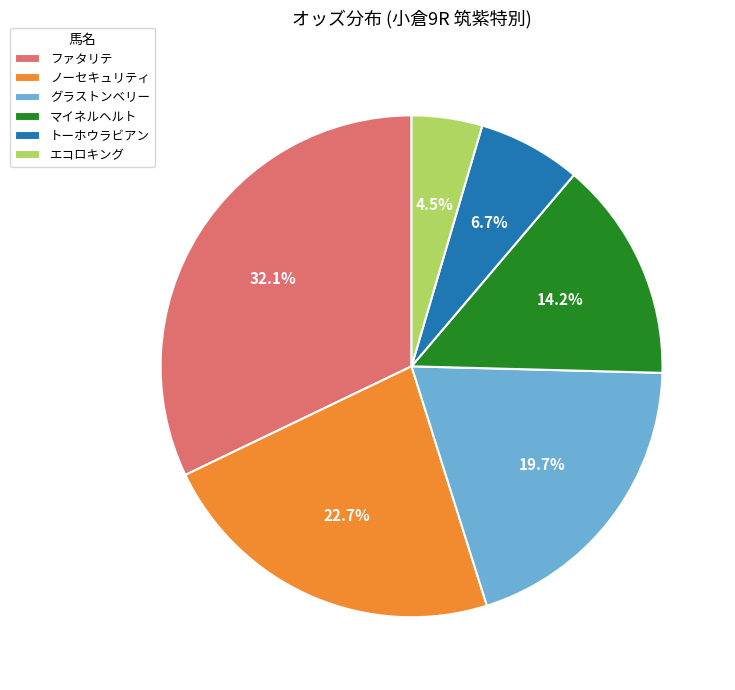

Is there a majority slice in this chart?

No